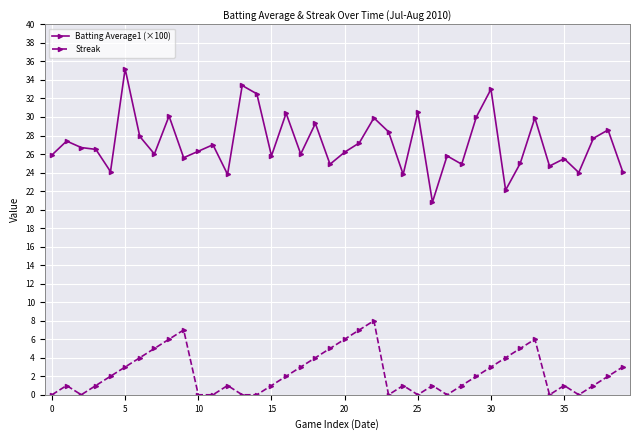

Which series has the largest total across all categories?

Batting Average1 (×100)